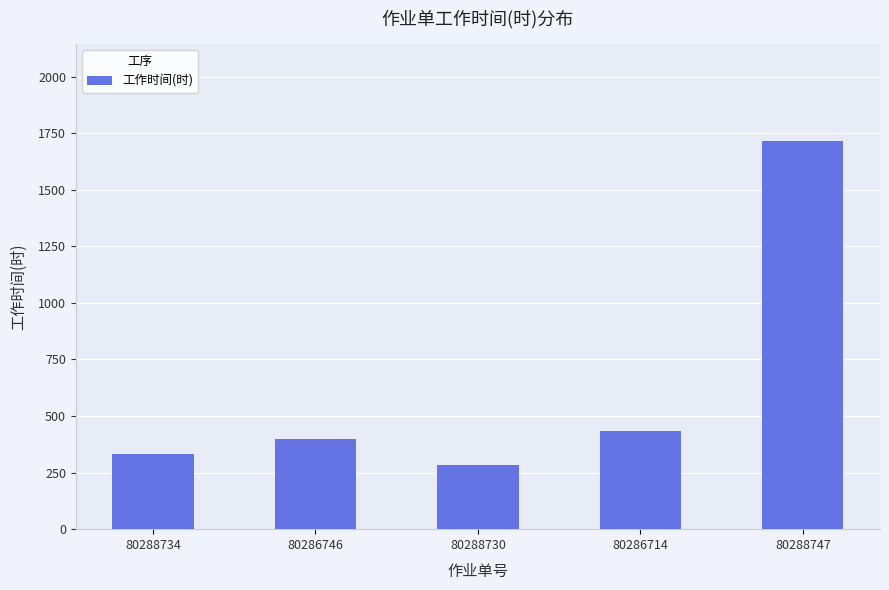

List the labels in order of value, largest first.

80288747, 80286714, 80286746, 80288734, 80288730